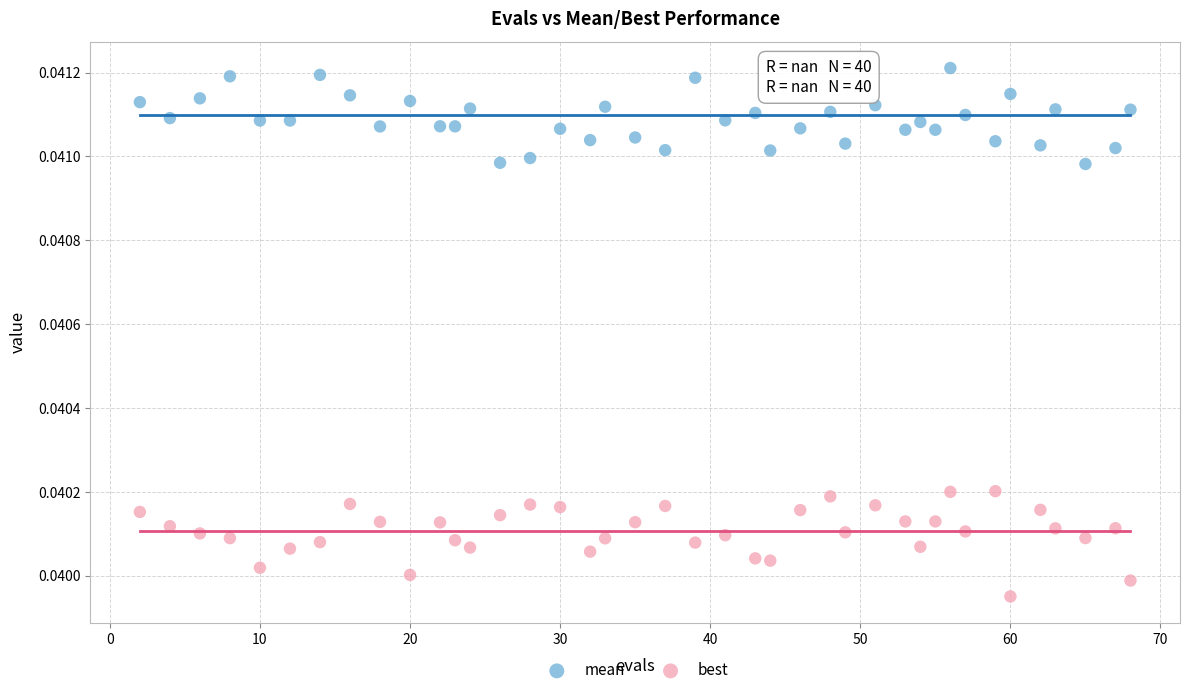

Which series contains the highest Y value?

mean